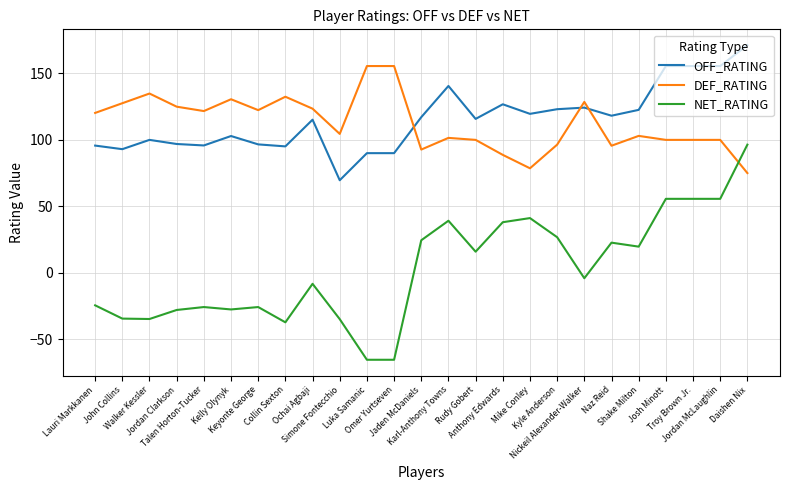

Which series has the largest range (max minus min)?

NET_RATING